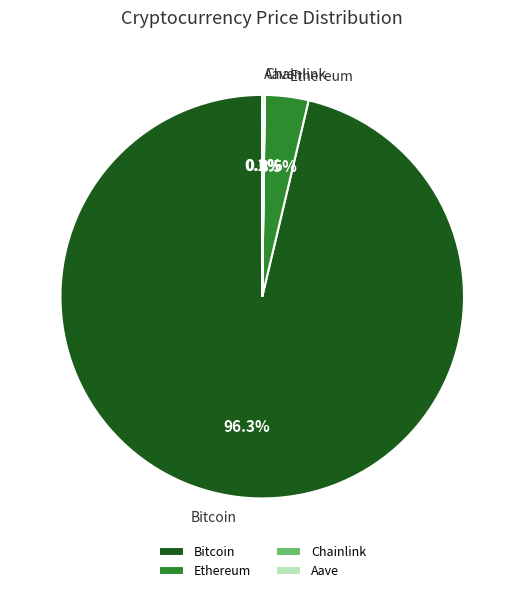

To the nearest percent, what is the average slice percentage?

25%